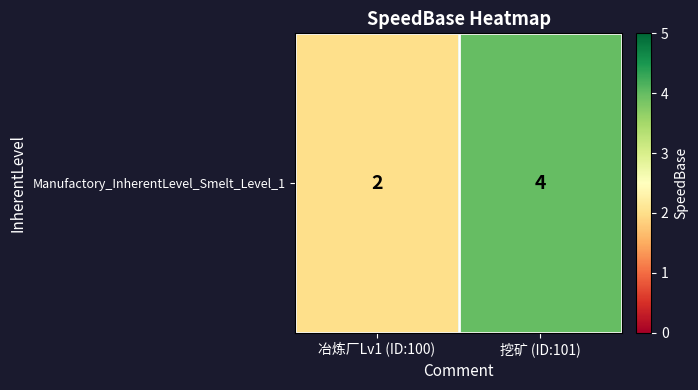

What is the ratio of the value at 冶炼厂Lv1 (ID:100) to the value at 挖矿 (ID:101)?

0.5